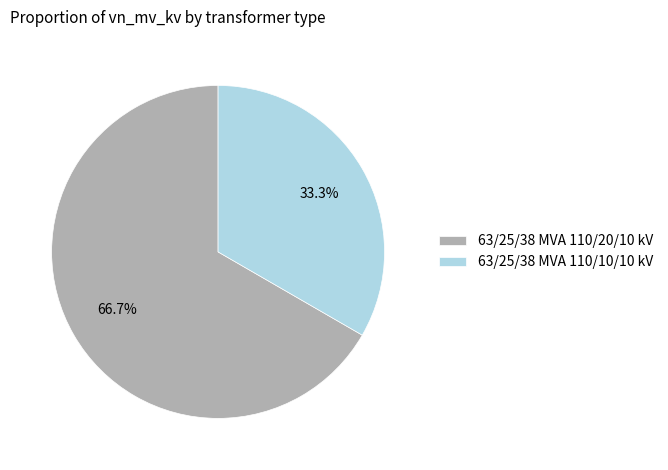

Approximately how many times larger is the value at 63/25/38 MVA 110/20/10 kV compared to 63/25/38 MVA 110/10/10 kV?

2.0